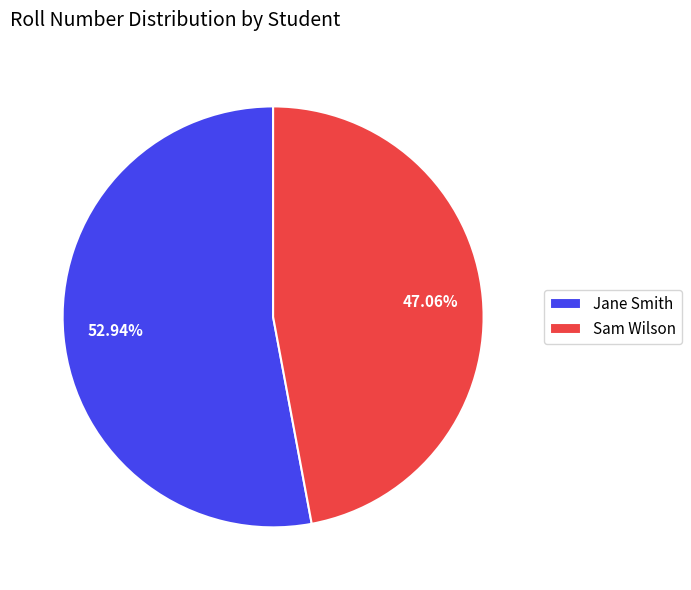

What is the largest slice in the pie chart?

Jane Smith